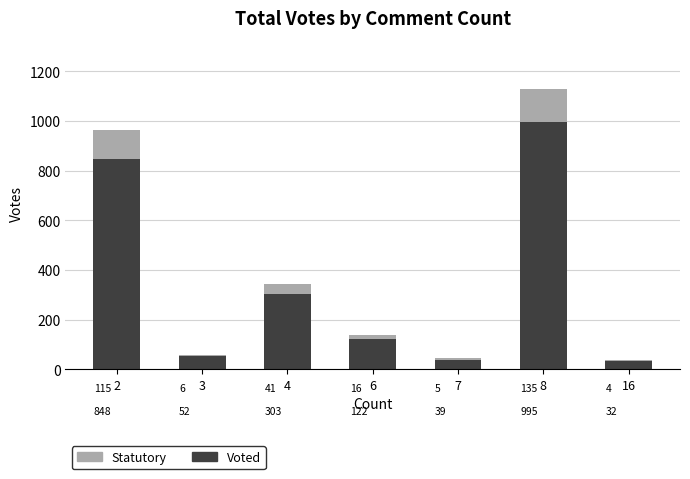

How many data points does each series have?

7